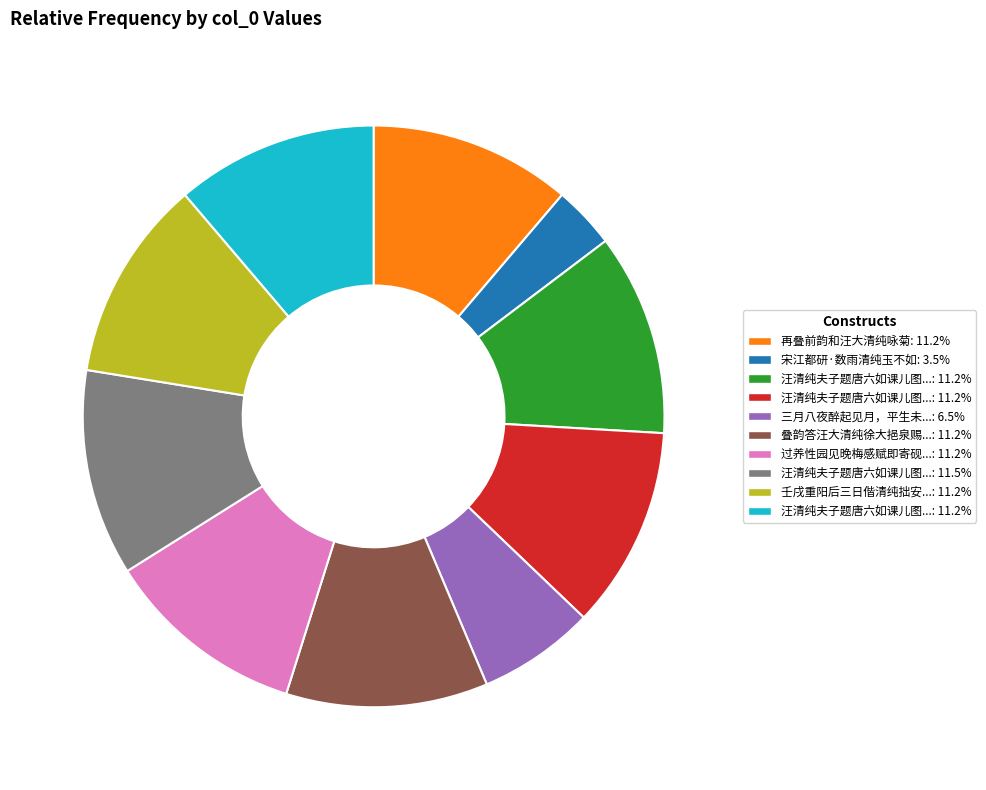

Is there any slice that represents more than half of the pie?

No